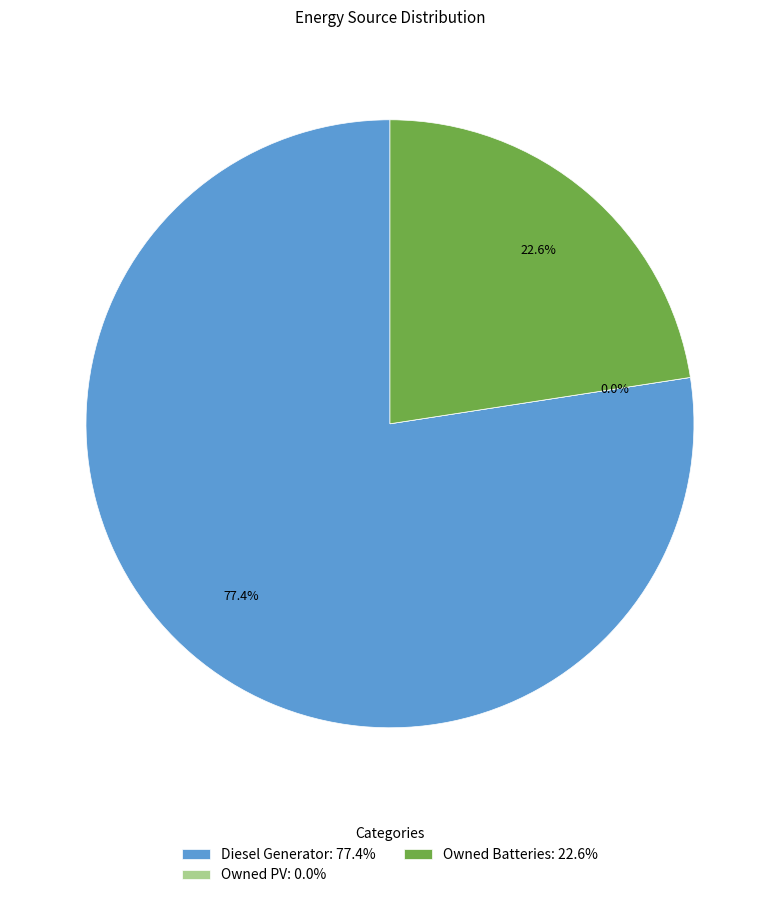

To the nearest percent, what is the average slice percentage?

33%